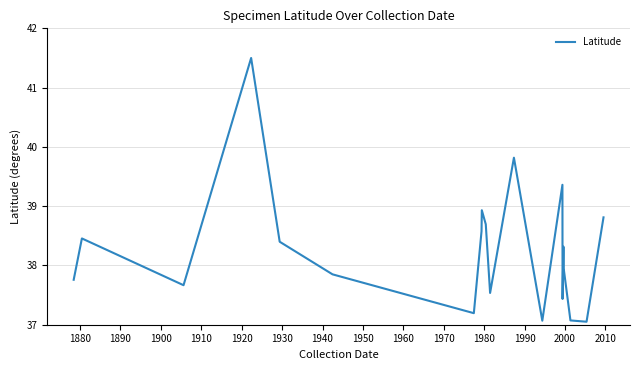

What is the greatest value displayed?

41.5